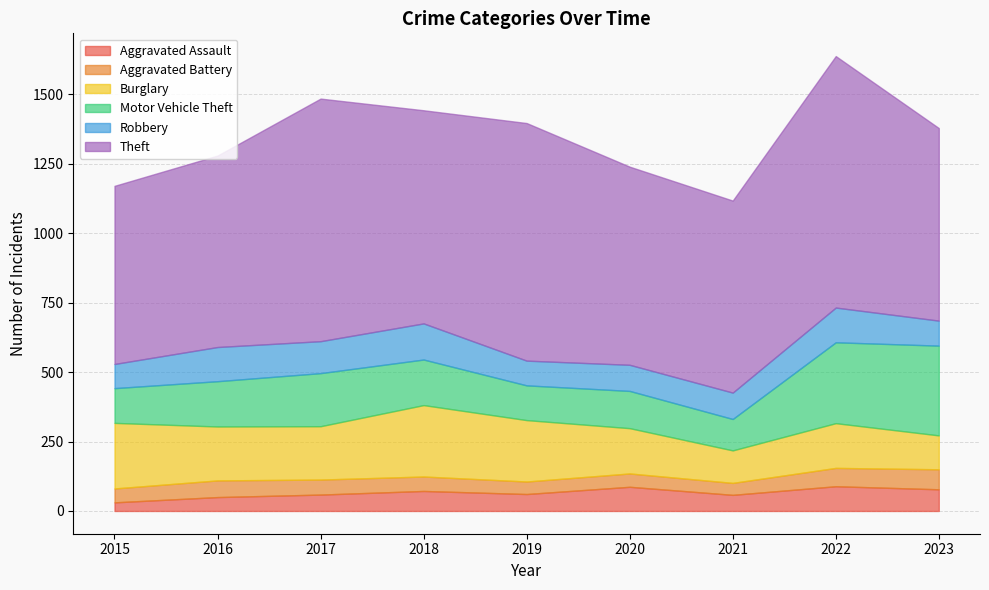

What is the value of the Motor Vehicle Theft point at the 1st from the left?

125